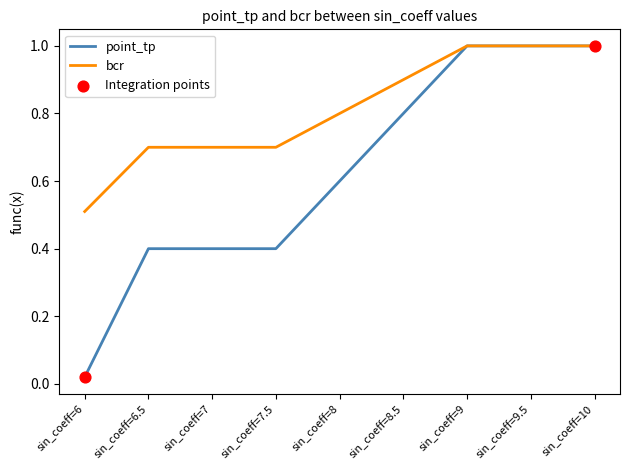

Which series has the largest total across all categories?

bcr